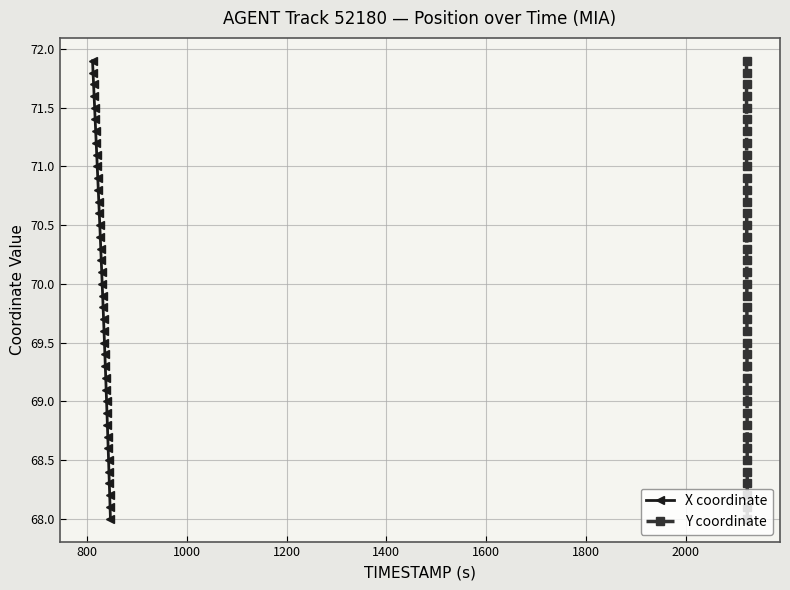

How many lines are shown in the chart?

2